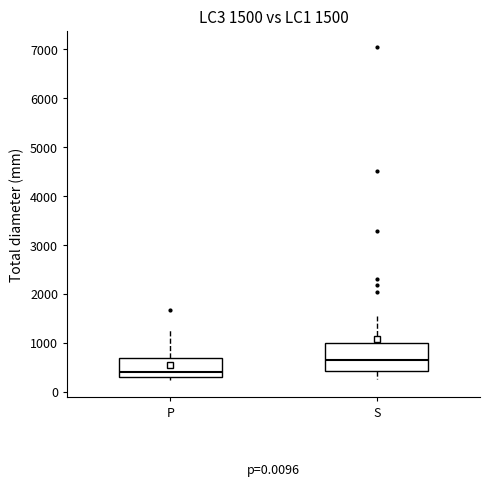

Which box has the lowest median line?

P